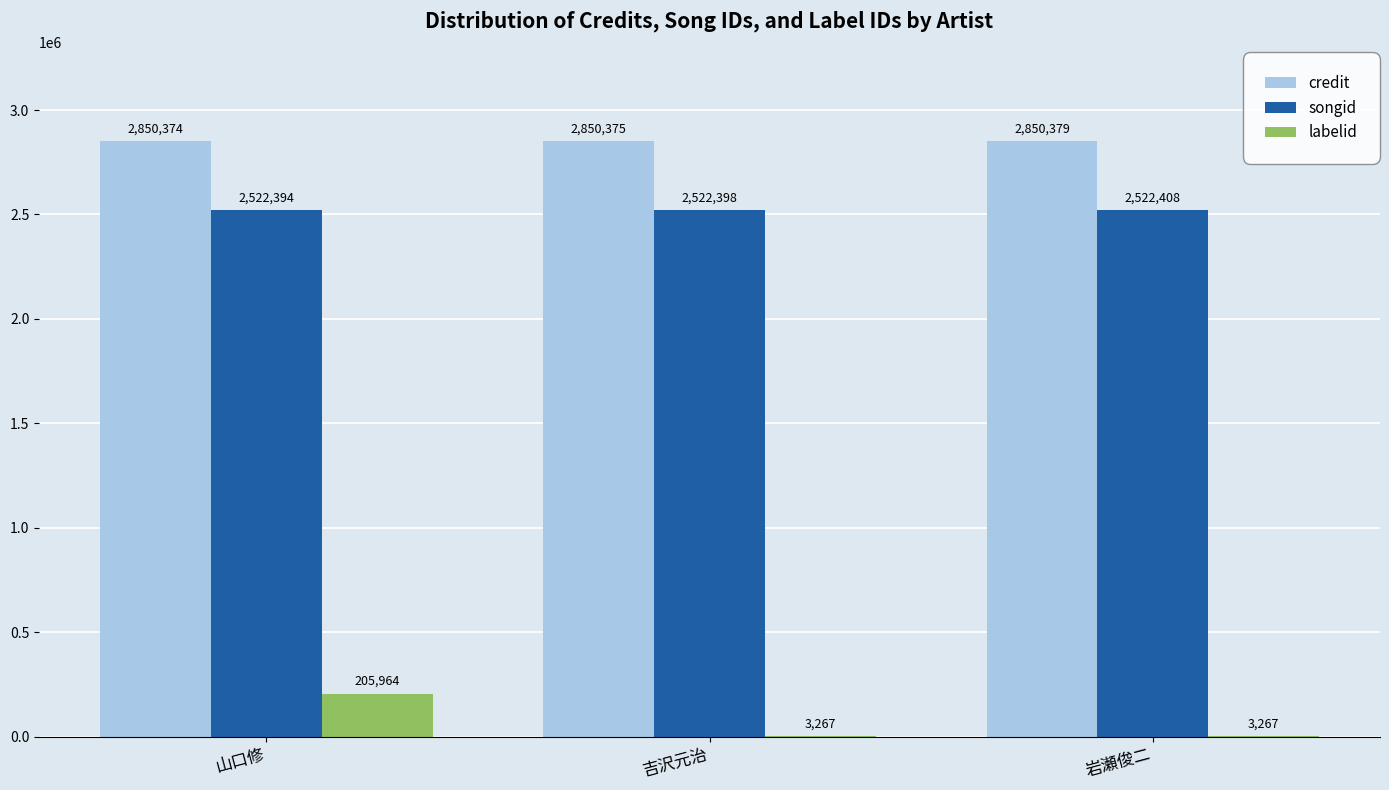

The value of songid at 吉沢元治 is 1068570. True or false?

False